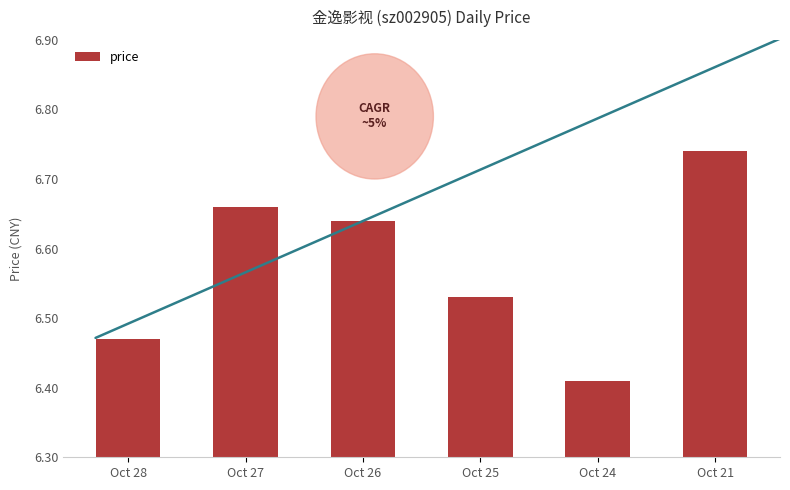

At which category does the chart reach its peak across all series?

Oct 21